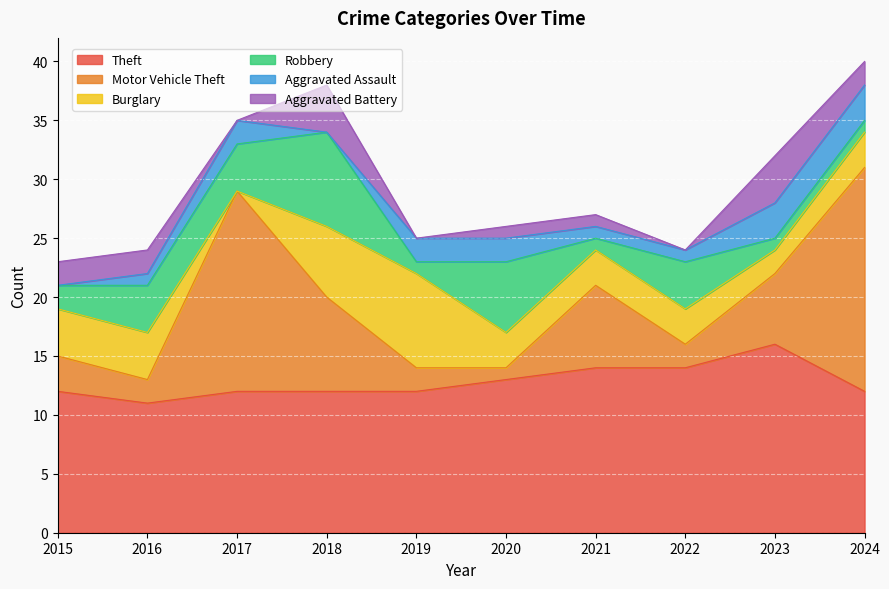

What is the difference between the Theft values at 2020 and 2016?

2